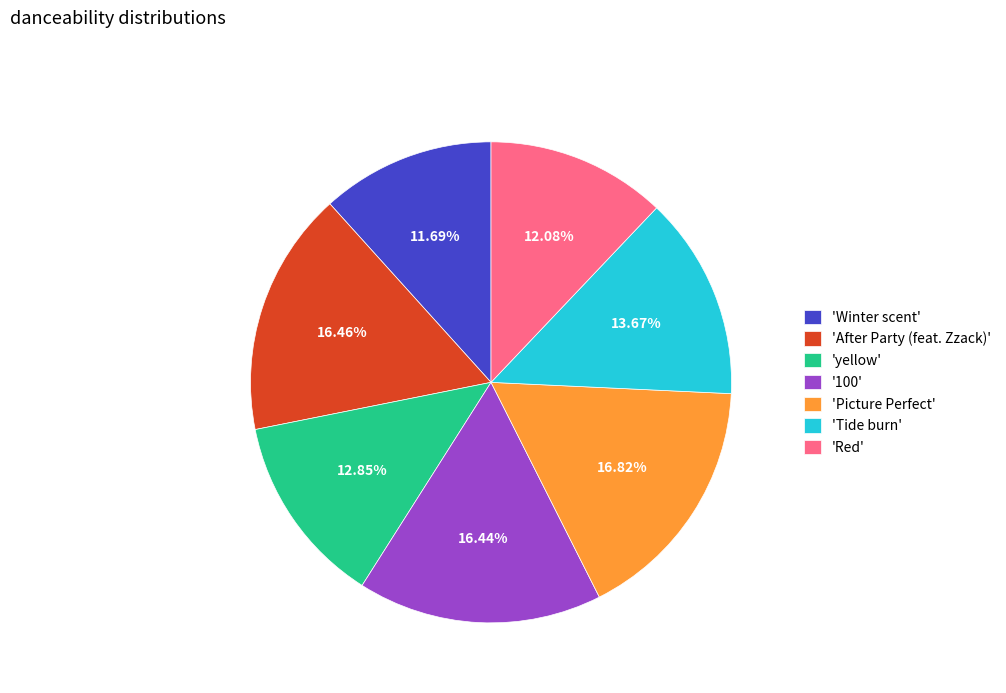

Does 'After Party (feat. Zzack)' account for over 50% of the chart?

No